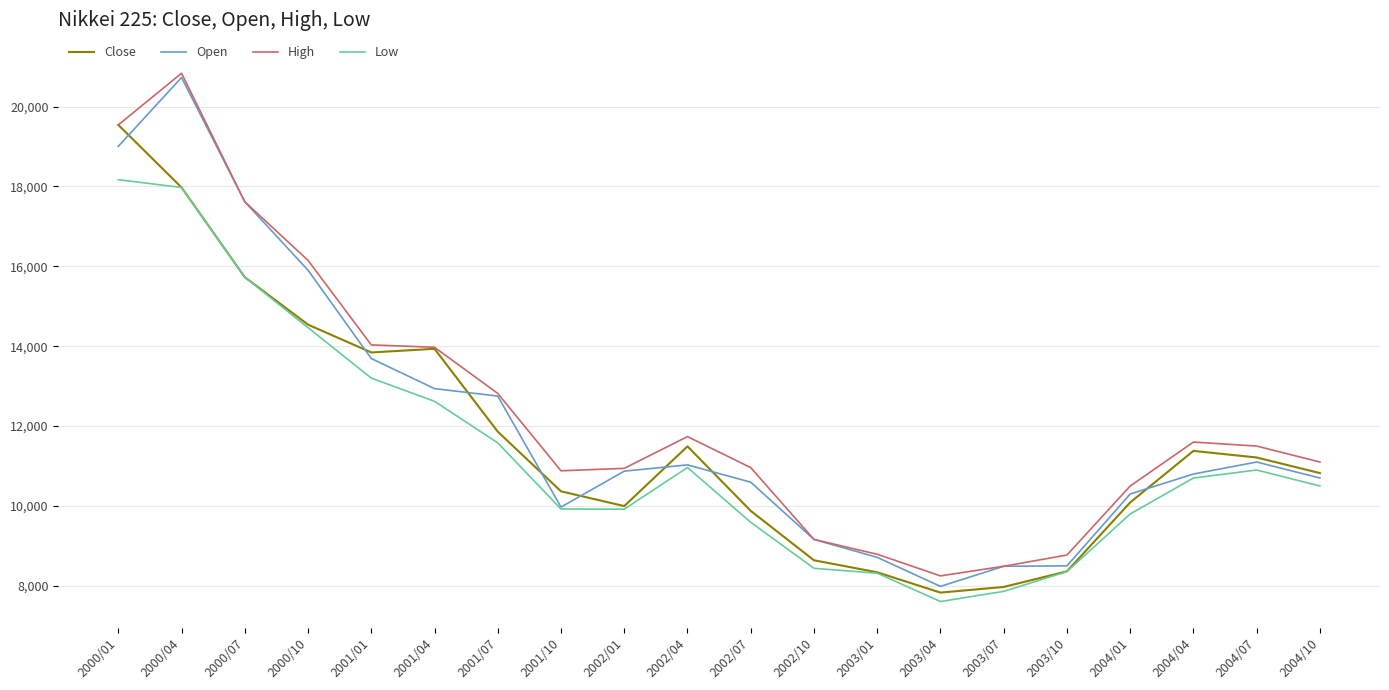

How many lines are shown in the chart?

4